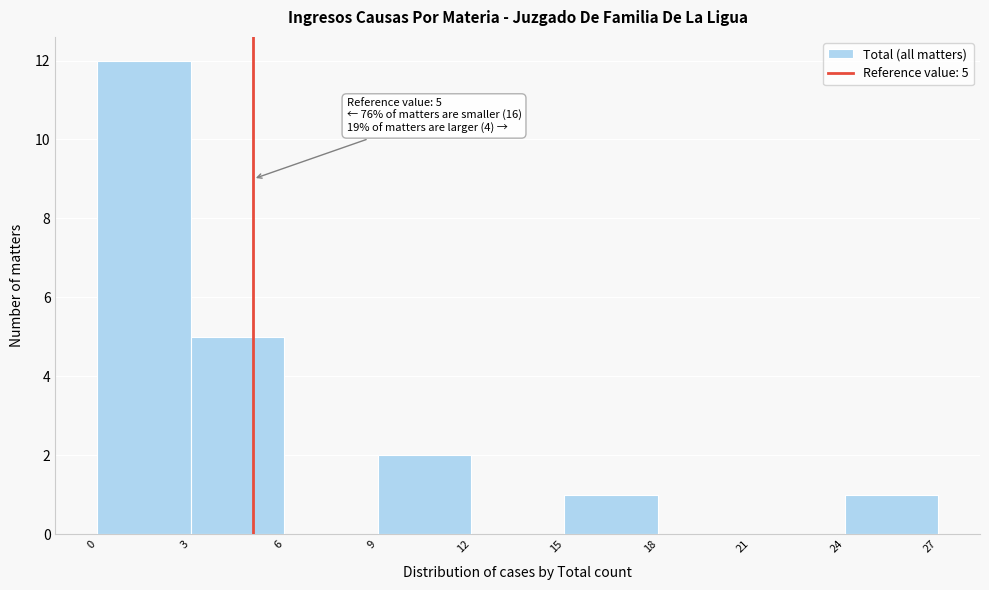

Over which range of the x-axis is the bar tallest?

0 to 3